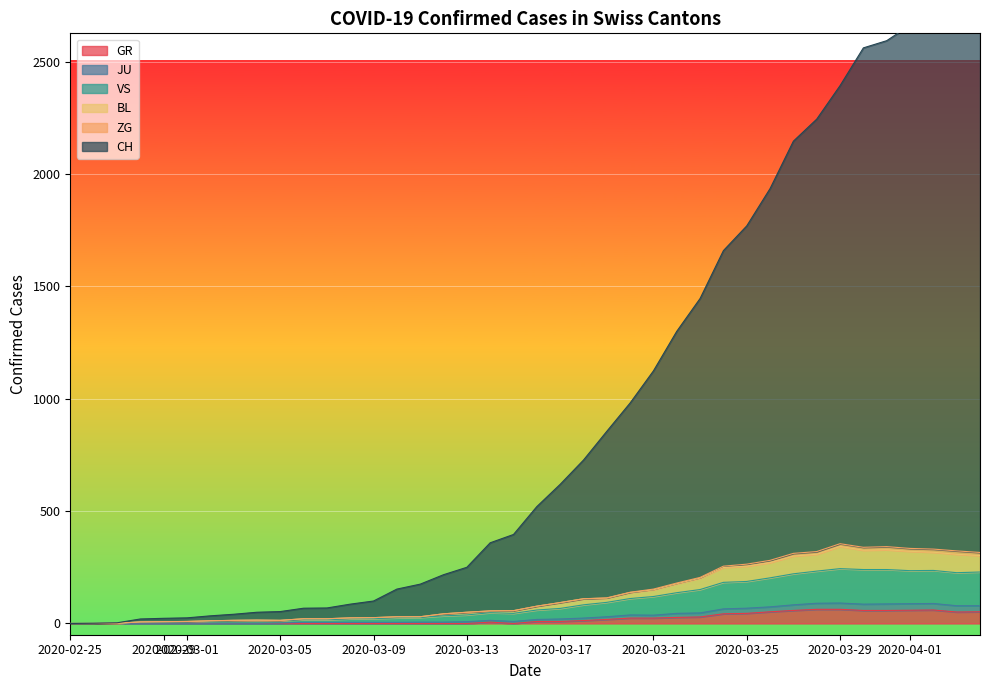

What is the maximum value for GR?

63